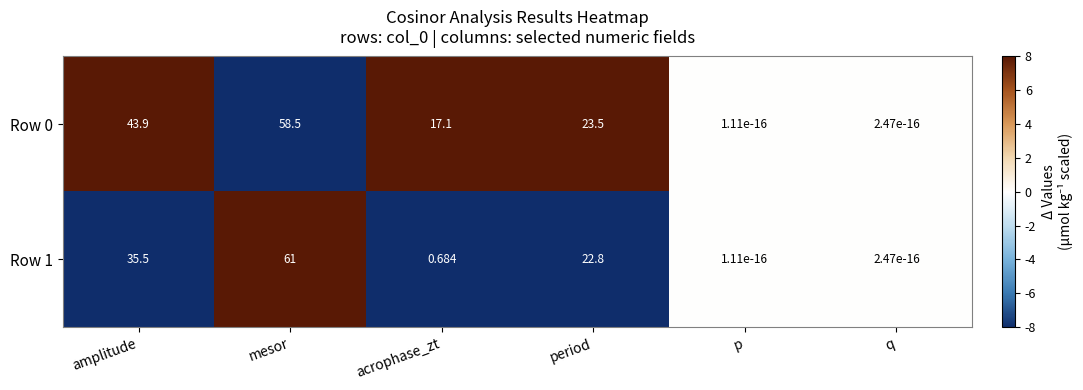

At which category is the sum across all series the highest?

mesor